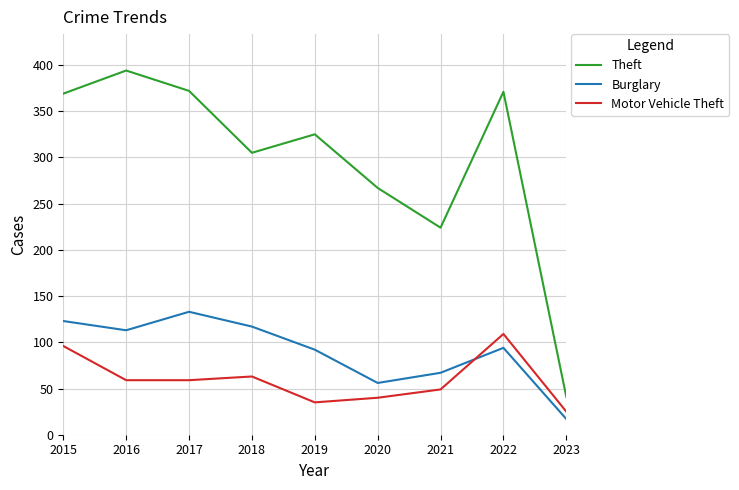

Does the chart have visible grid lines?

Yes